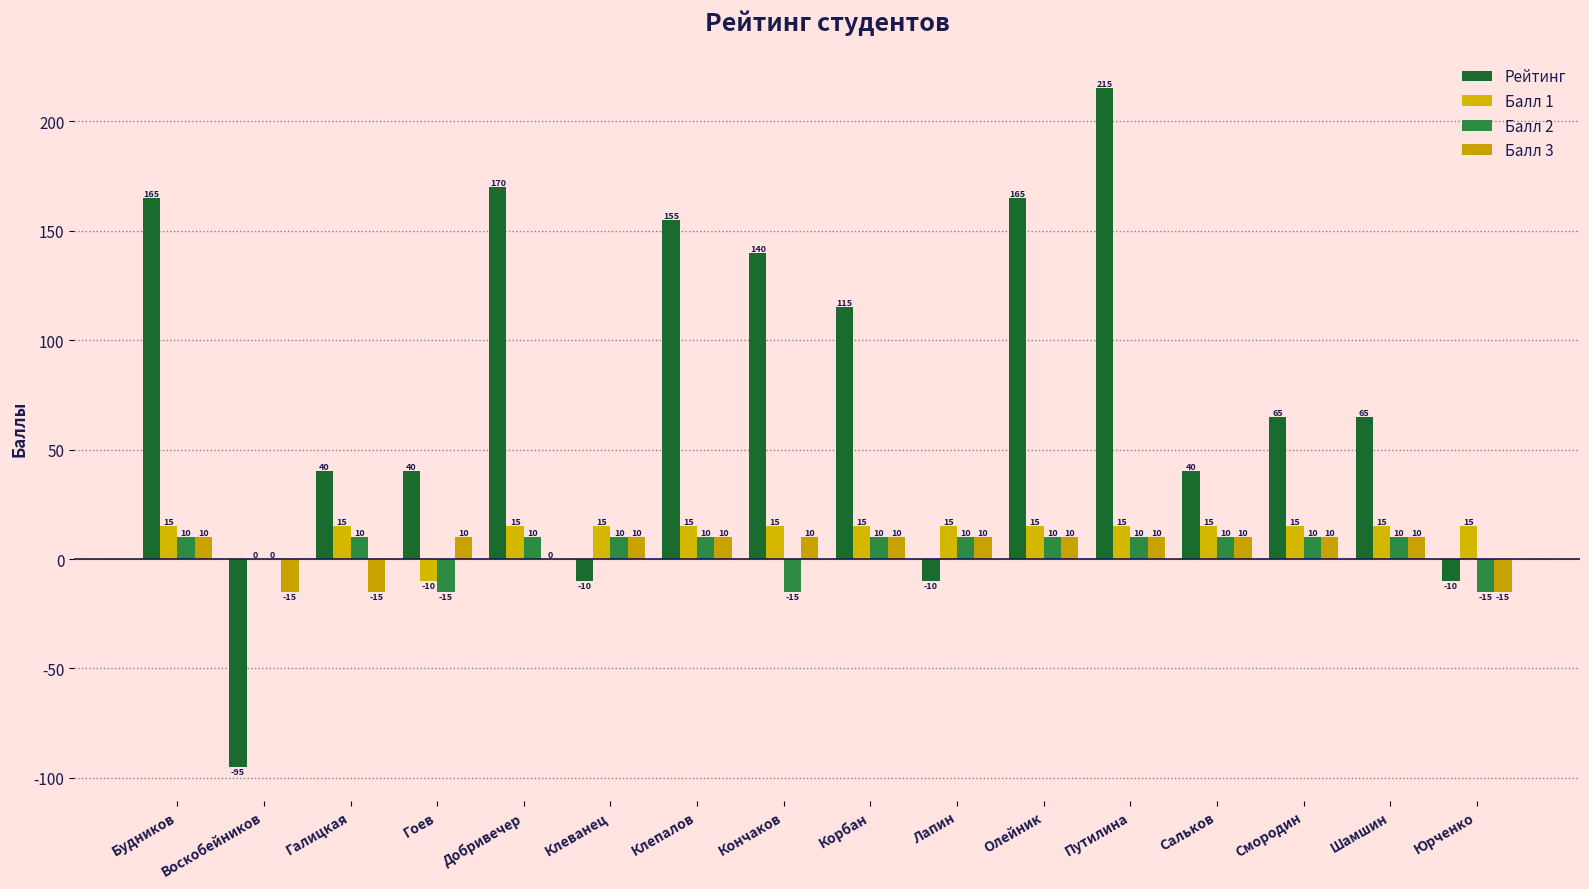

Are the bars grouped side by side (vs. stacked)?

Yes